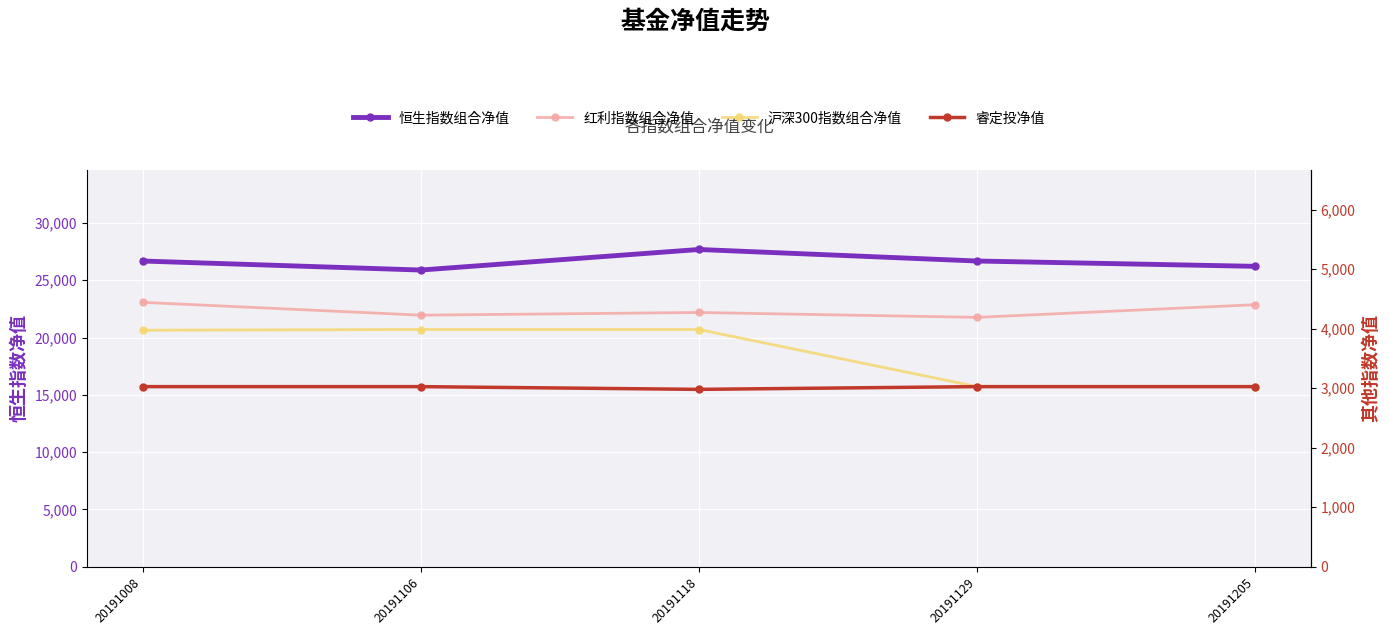

Count the number of categories in the chart.

5